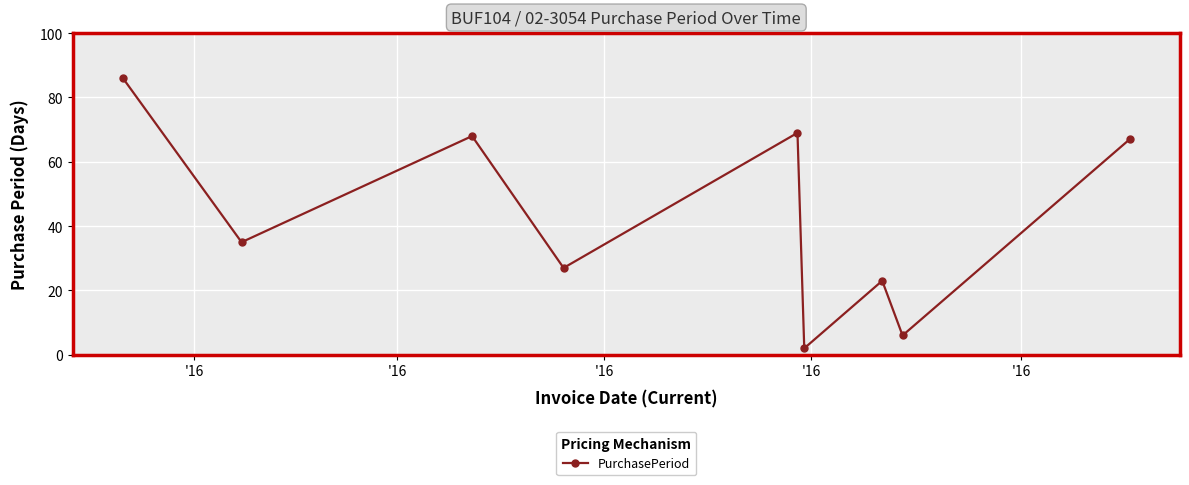

Reading left to right, transcribe all the data shown in this chart.

86	35	68	27	69	2	23	6	67